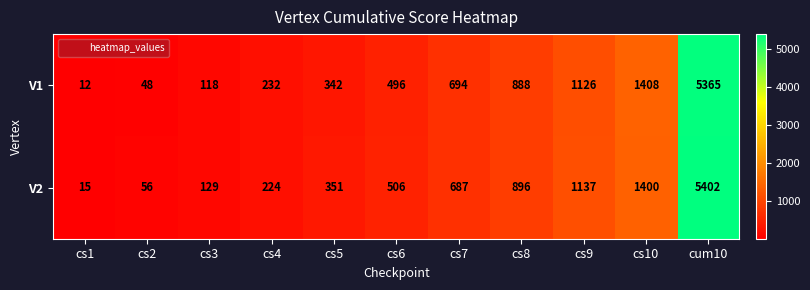

Count the number of categories in the chart.

11